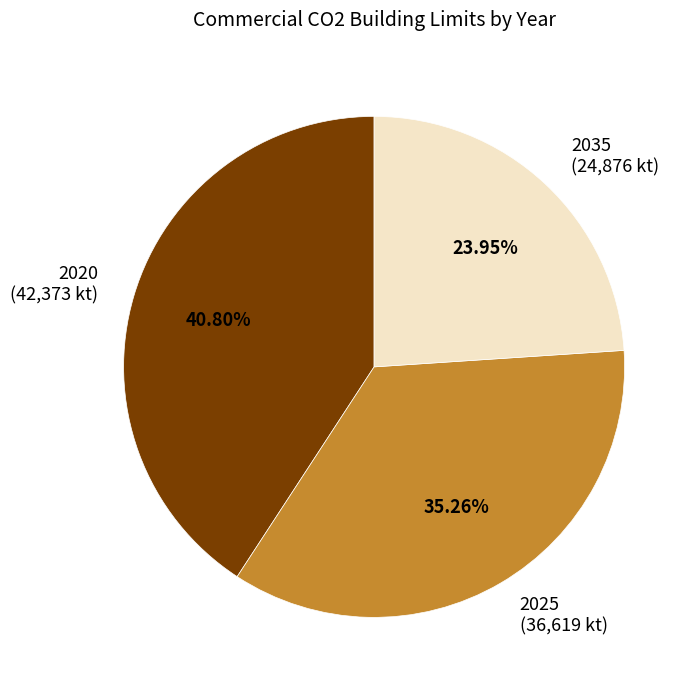

Between 2020 (42,373 kt) and 2025 (36,619 kt), which is larger?

2020 (42,373 kt)